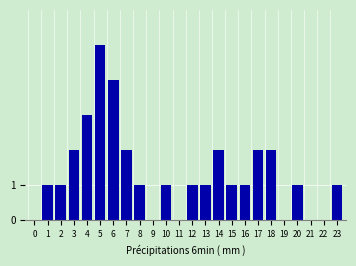

Reading left to right, transcribe all the data shown in this chart.

0=0	1=1	2=1	3=2	4=3	5=5	6=4	7=2	8=1	9=0	10=1	11=0	12=1	13=1	14=2	15=1	16=1	17=2	18=2	19=0	20=1	21=0	22=0	23=1